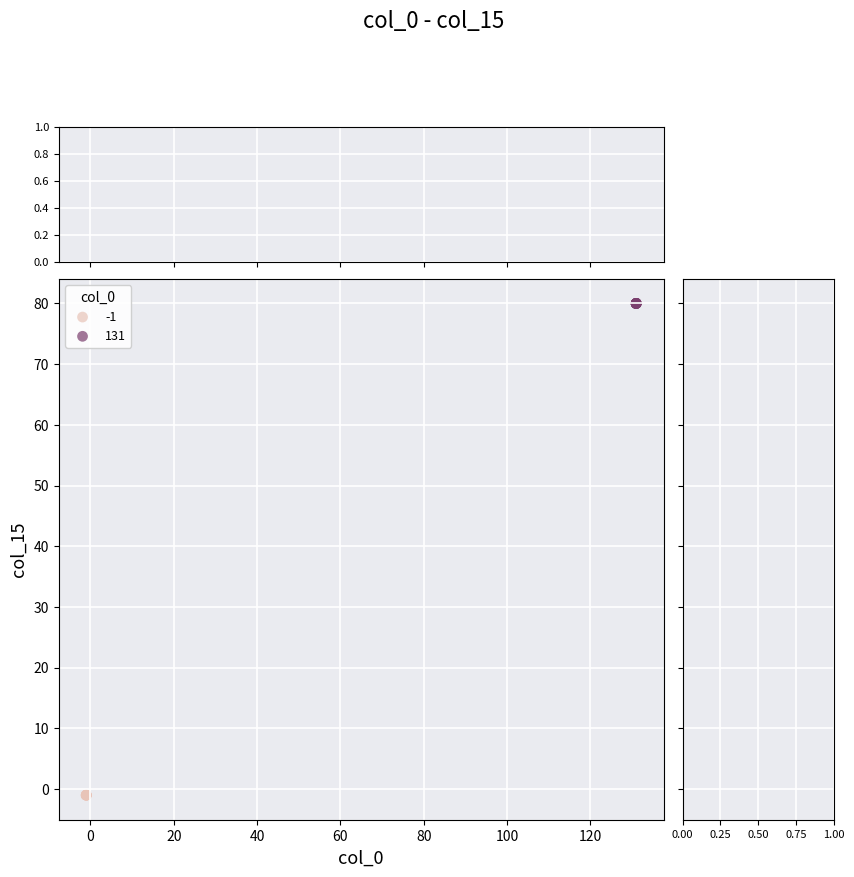

Which series reaches the maximum Y coordinate?

131